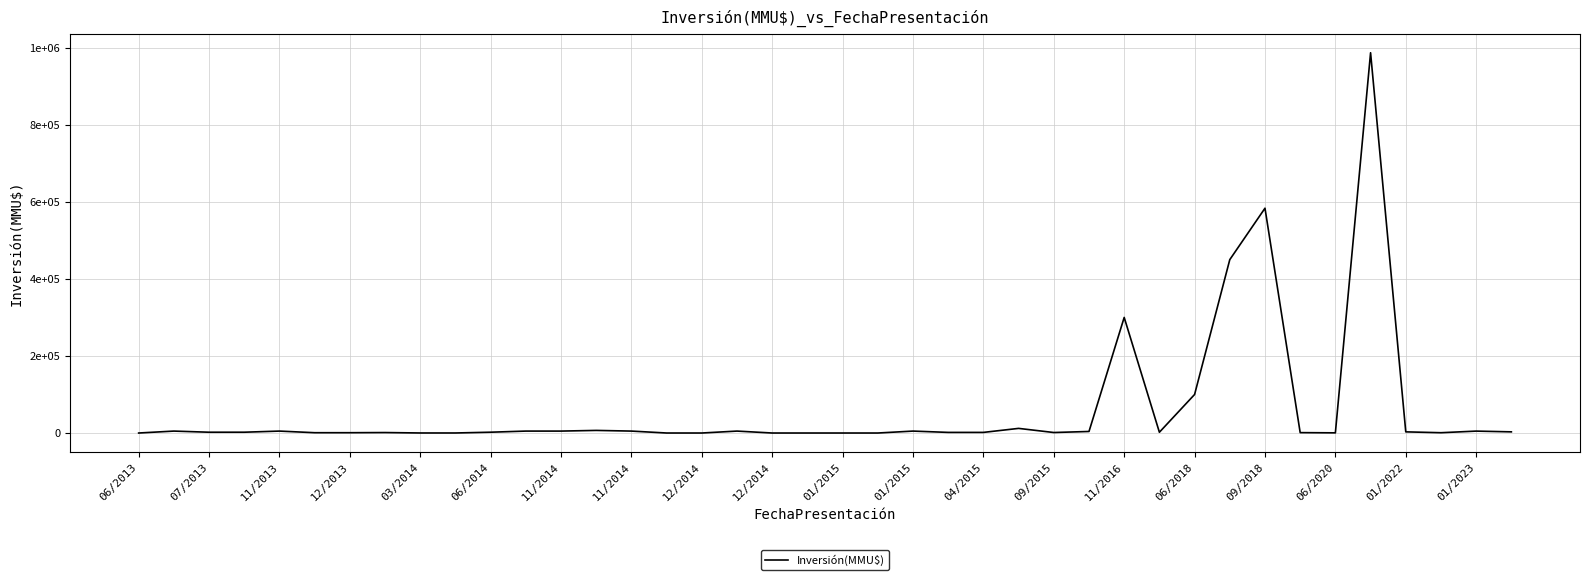

Is this an area chart (filled region under the line)?

No